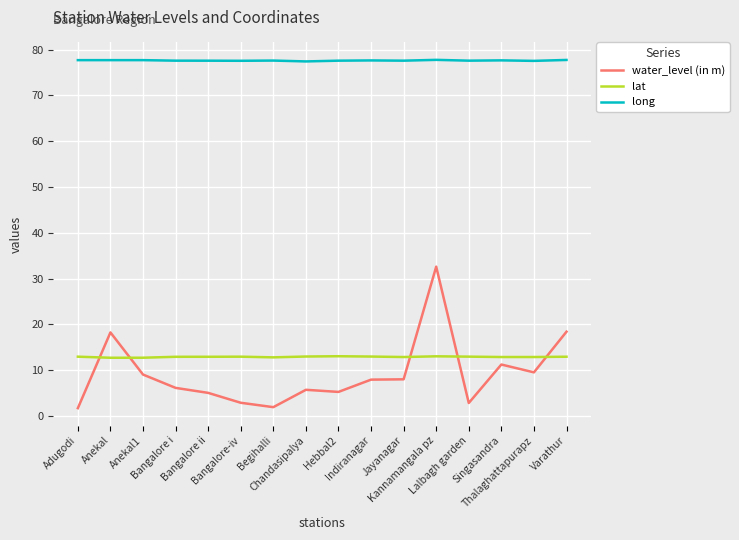

True or false: long and water_level (in m) intersect in this chart.

False